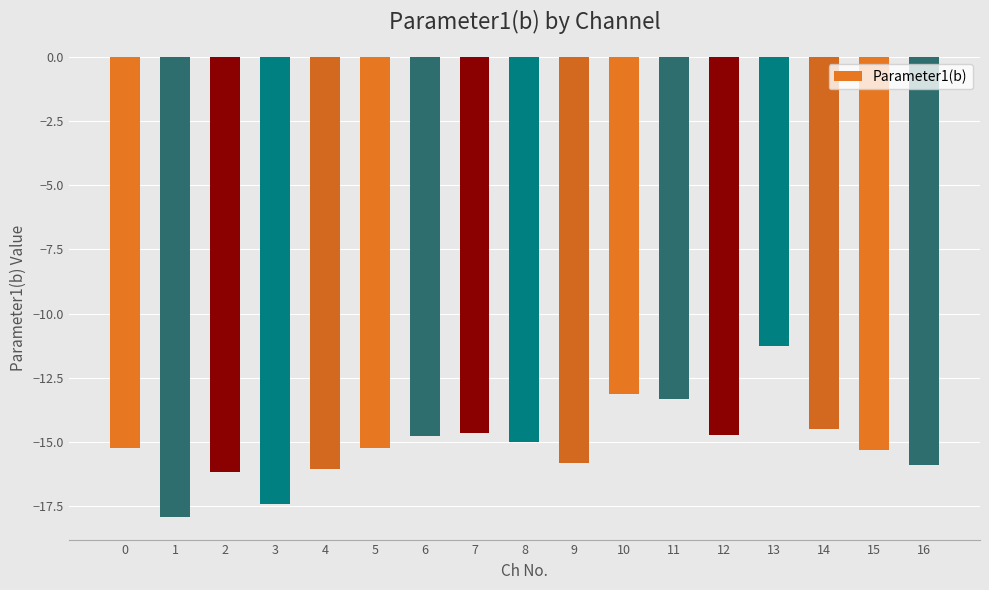

What is the change in value from 8 to 9?

-0.8